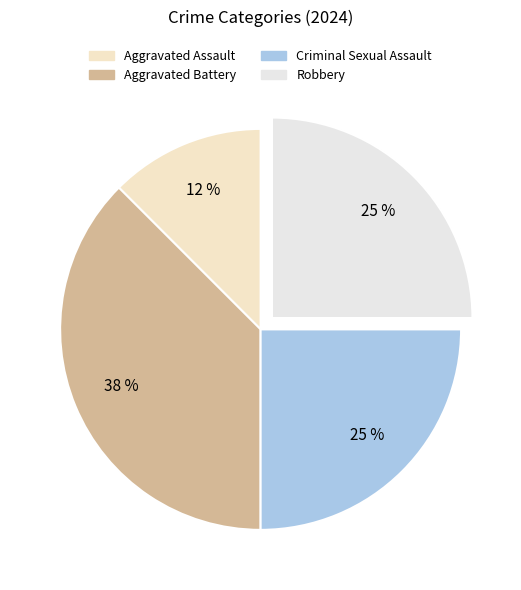

Rank the categories by value from highest to lowest.

Aggravated Battery, Criminal Sexual Assault, Robbery, Aggravated Assault